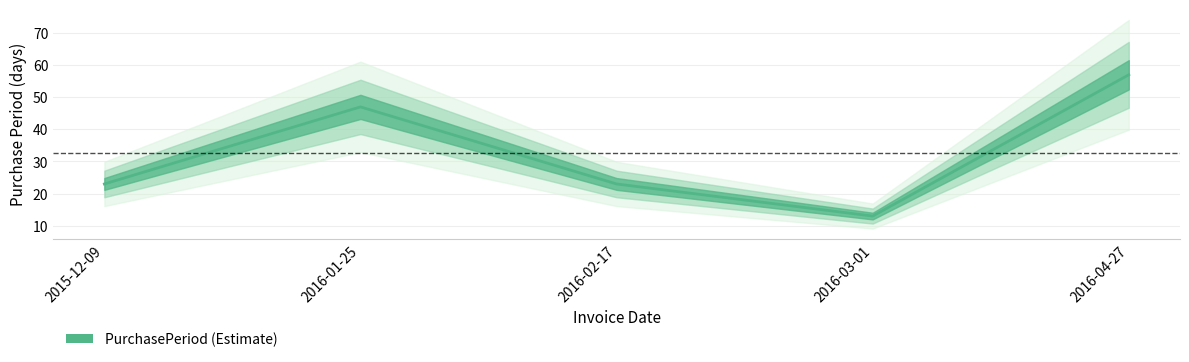

Is this an area chart (filled region under the line)?

No